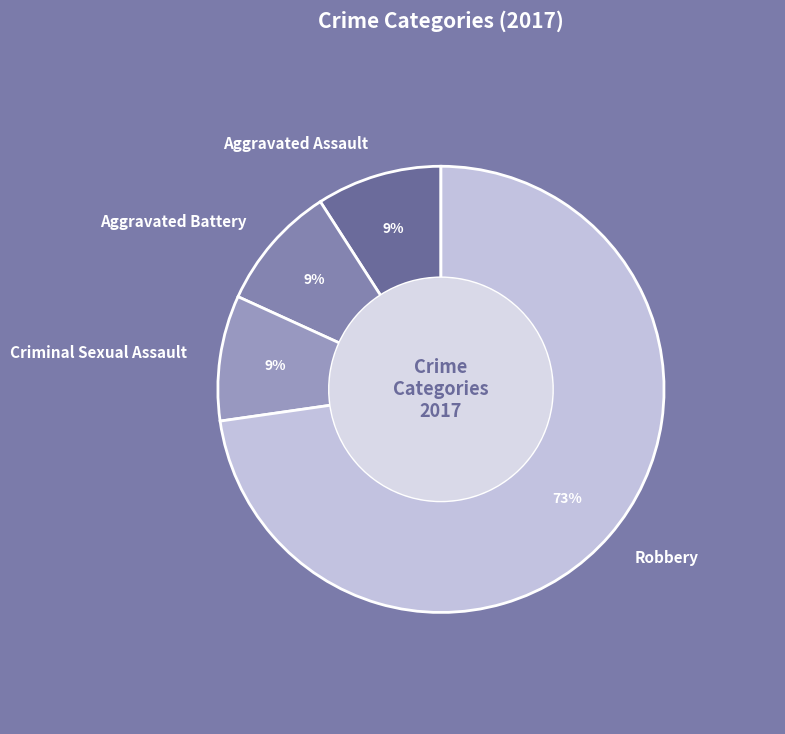

What is the majority slice?

Robbery